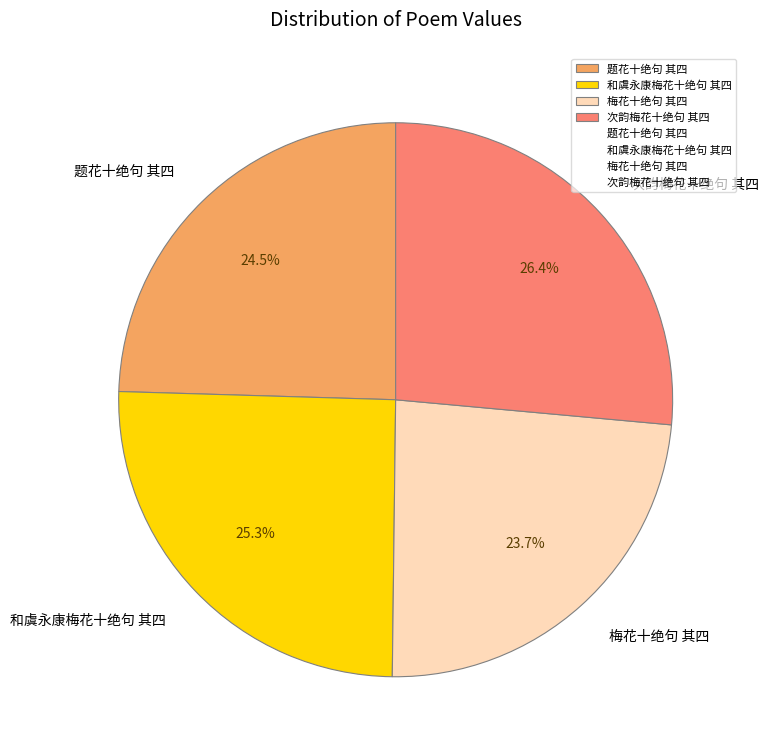

What is the smallest slice in the pie chart?

梅花十绝句 其四